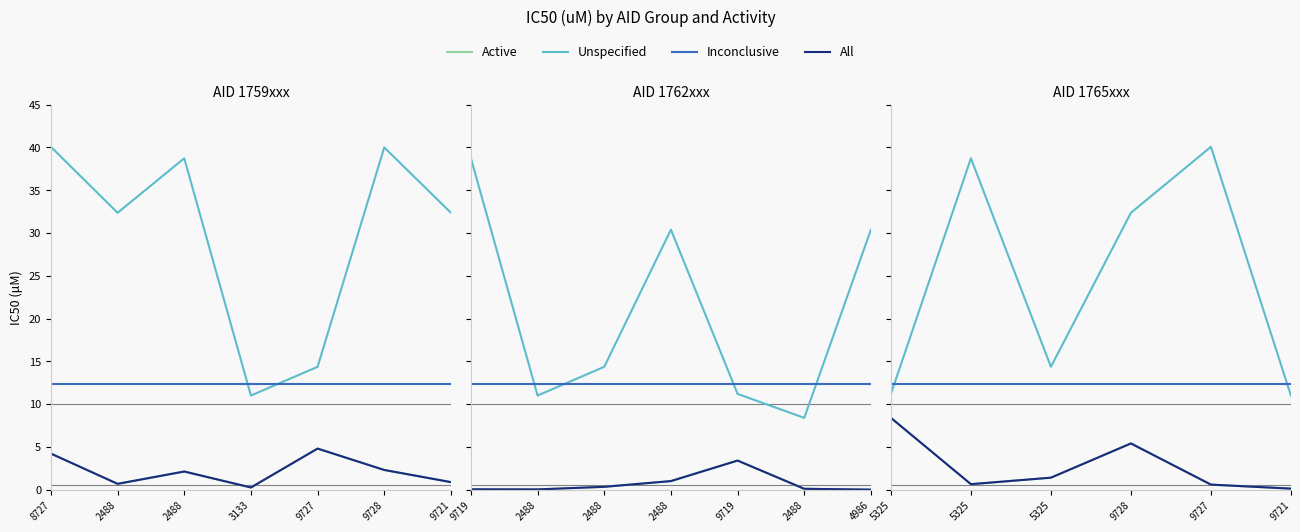

True or false: All has a value of 2.5 at 5325.

False